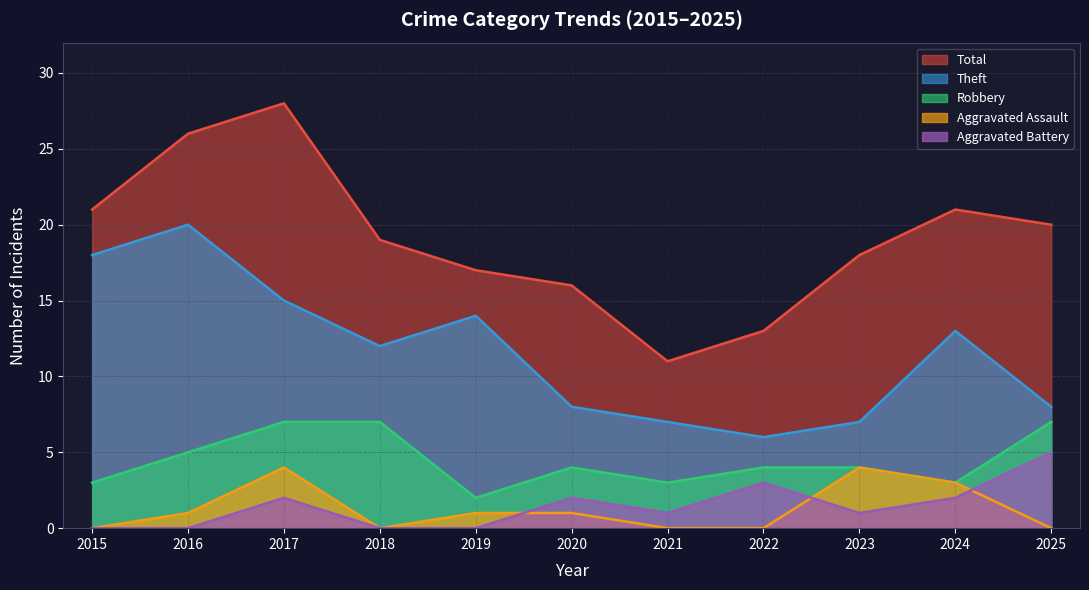

At which category is the sum across all series the highest?

2017